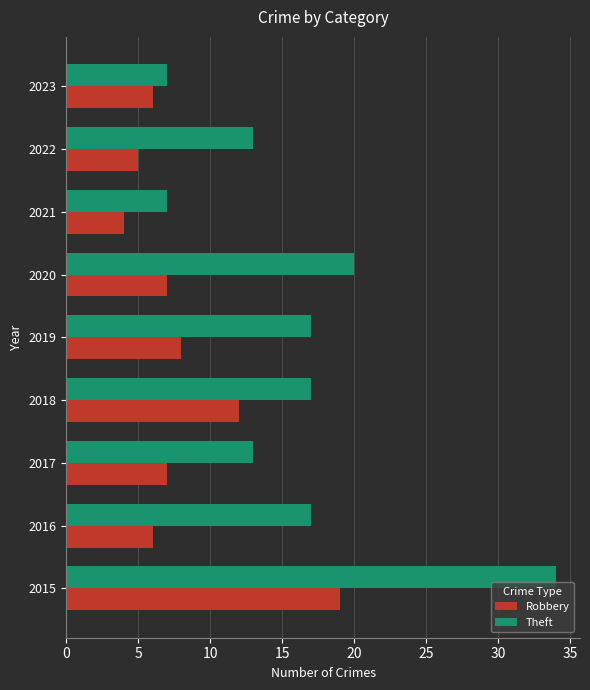

Rank the series by their maximum value, from lowest to highest.

Robbery, Theft